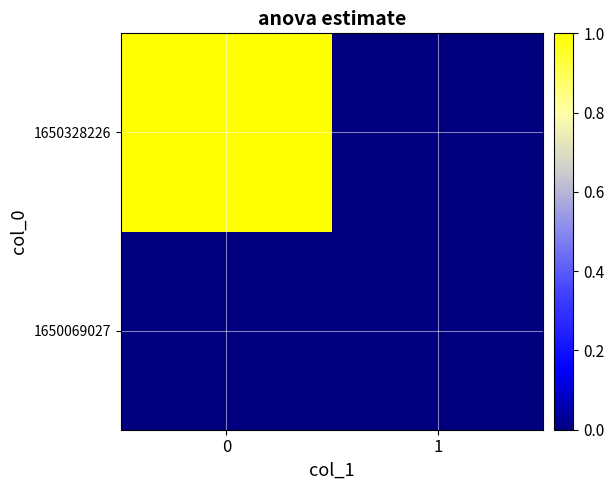

Rank the series by their maximum value, from highest to lowest.

1650328226, 1650069027